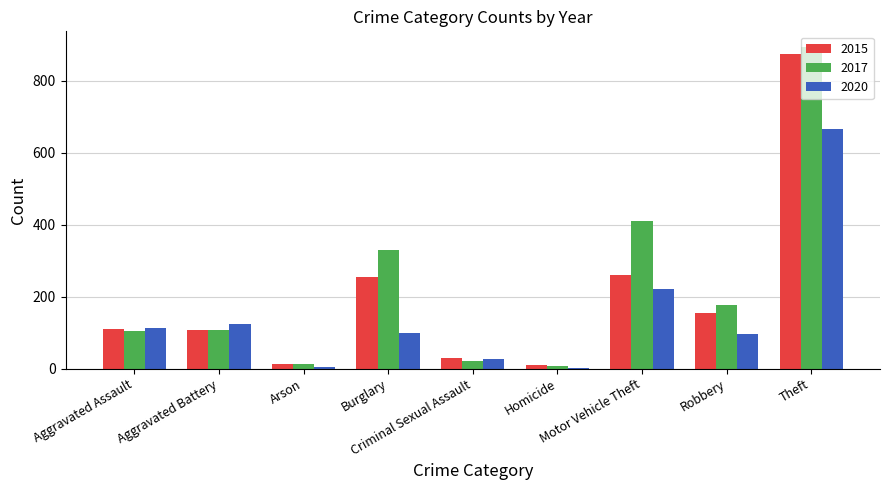

Are the bars horizontal?

No